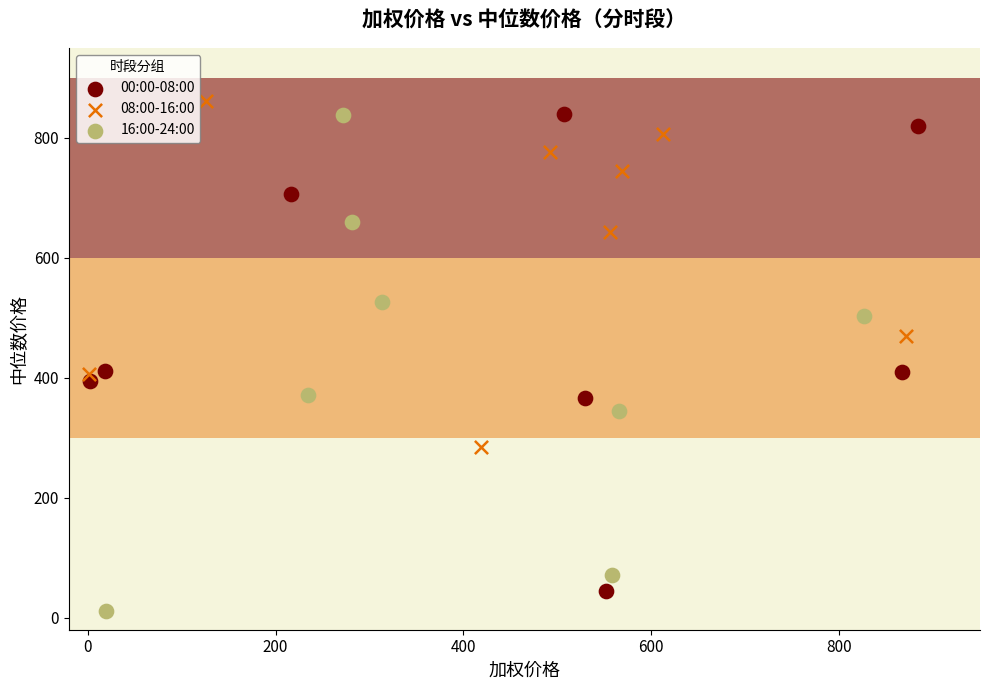

Which series reaches the minimum Y coordinate?

16:00-24:00